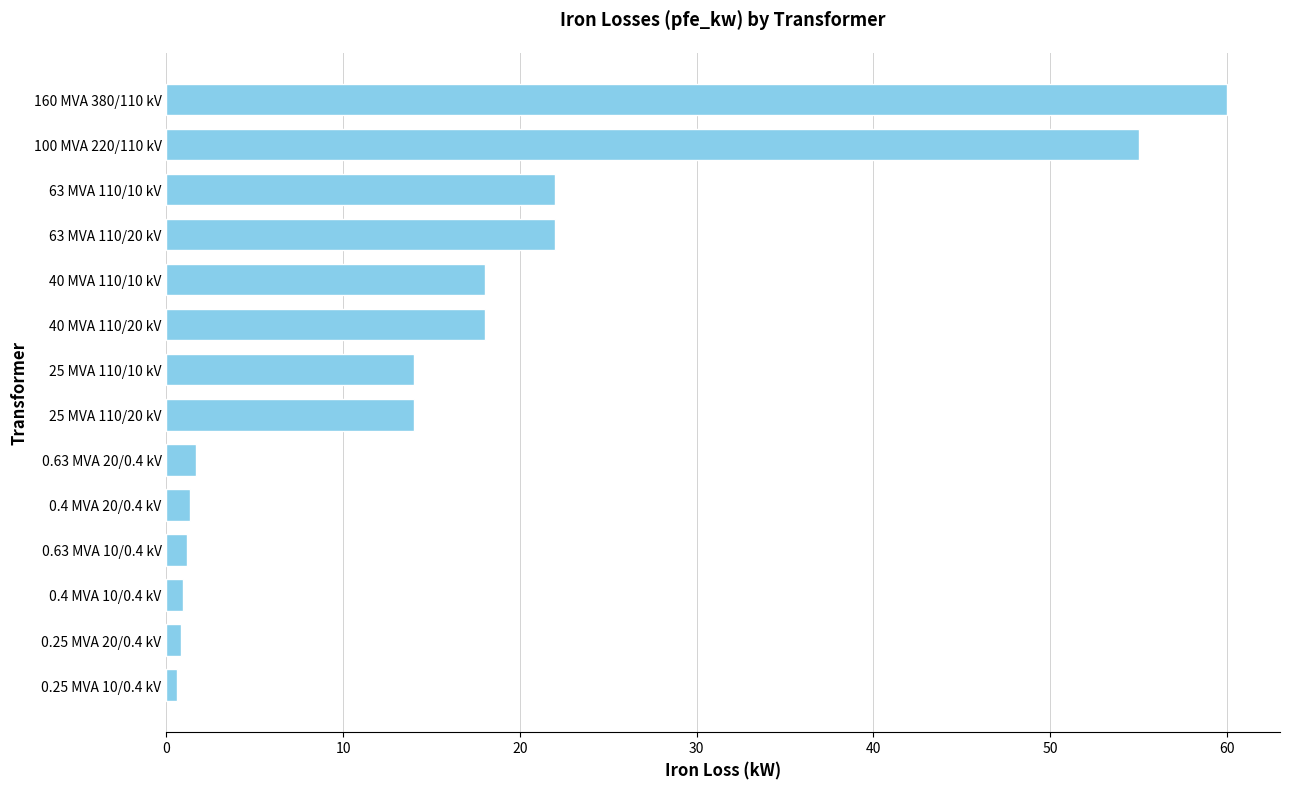

Count the number of categories in the chart.

14